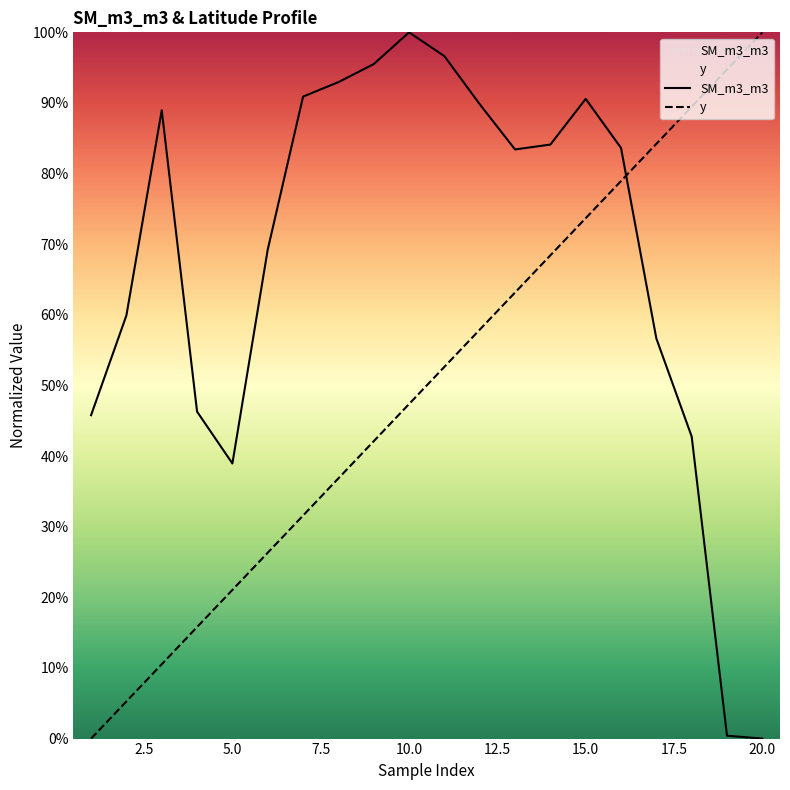

What is the maximum value shown in the chart?

1.0